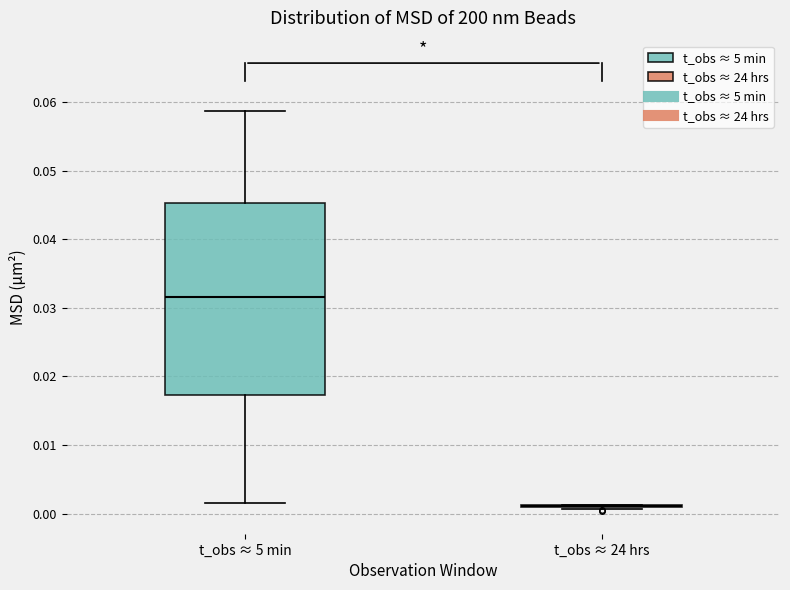

Comparing the boxes themselves (not the whiskers), which one is the tallest?

t_obs ≈ 5 min